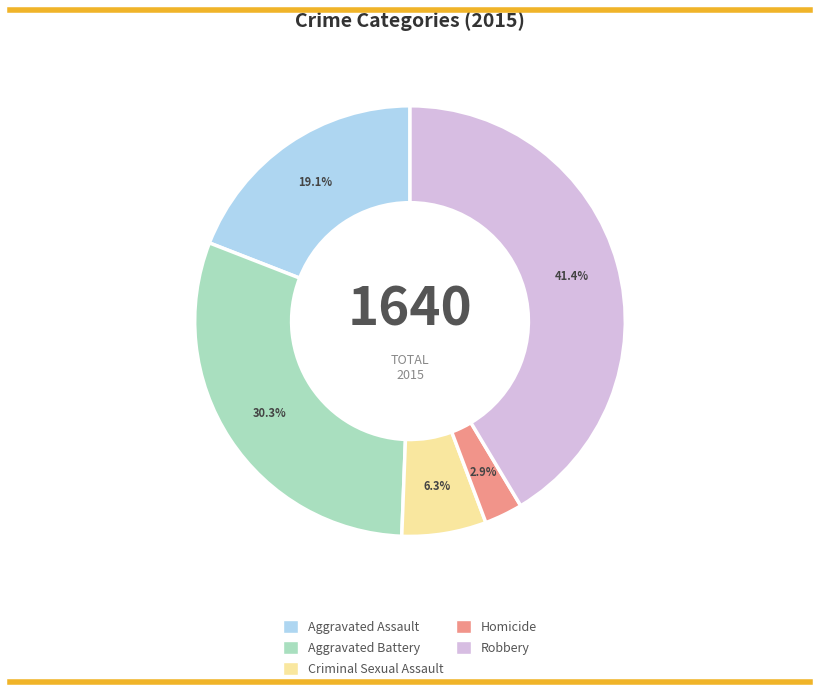

Between Aggravated Battery and Aggravated Assault, which is larger?

Aggravated Battery